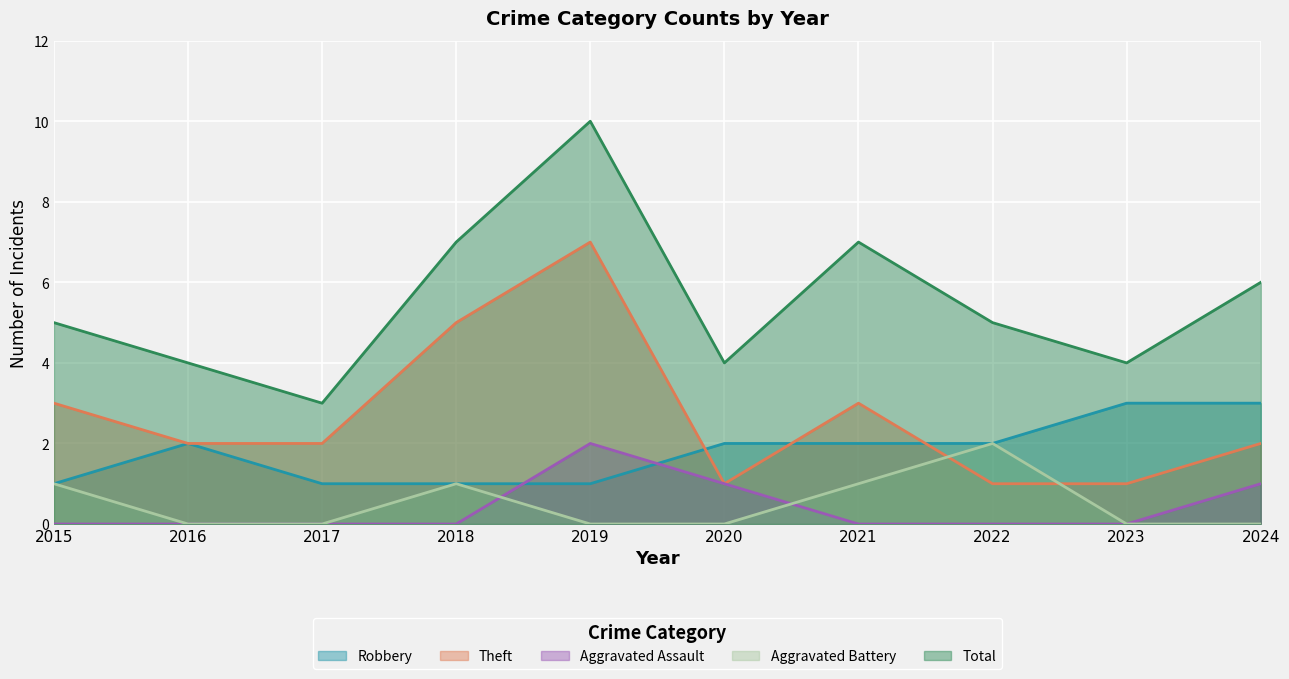

Reading right to left, what are all the values shown in this chart?

Robbery: 3	3	2	2	2	1	1	1	2	1
Theft: 2	1	1	3	1	7	5	2	2	3
Aggravated Assault: 1	0	0	0	1	2	0	0	0	0
Aggravated Battery: 0	0	2	1	0	0	1	0	0	1
Total: 6	4	5	7	4	10	7	3	4	5